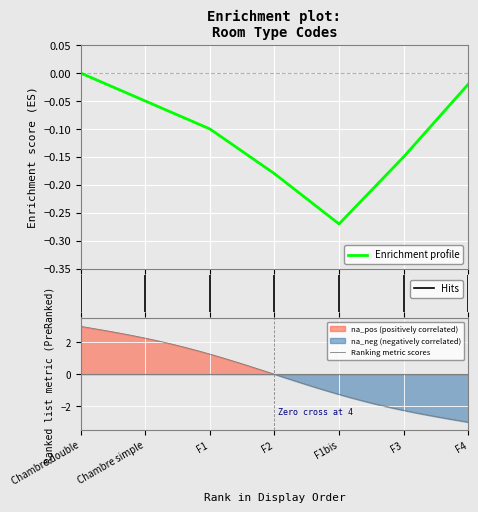

What is the label of the 5th point from the left?

F1bis